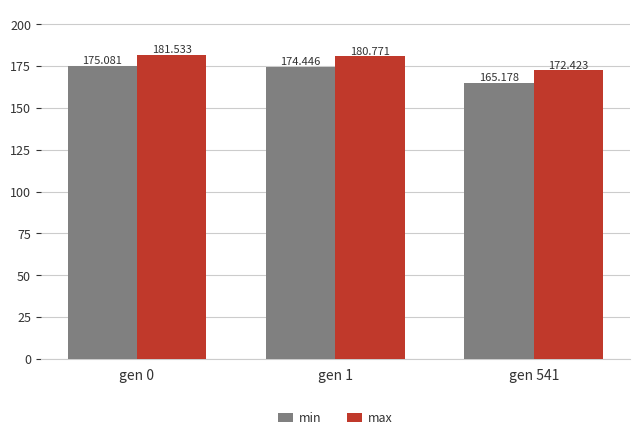

Where is max nearest to the value 176?

gen 541